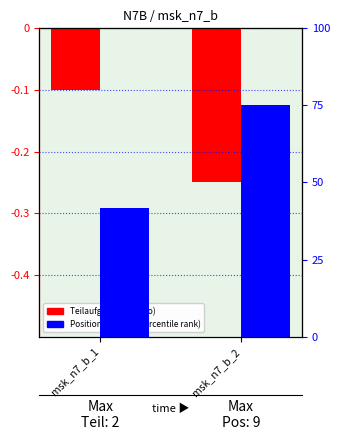

The Teilaufgabe series shows -2 at msk_n7_b_1. True or false?

True